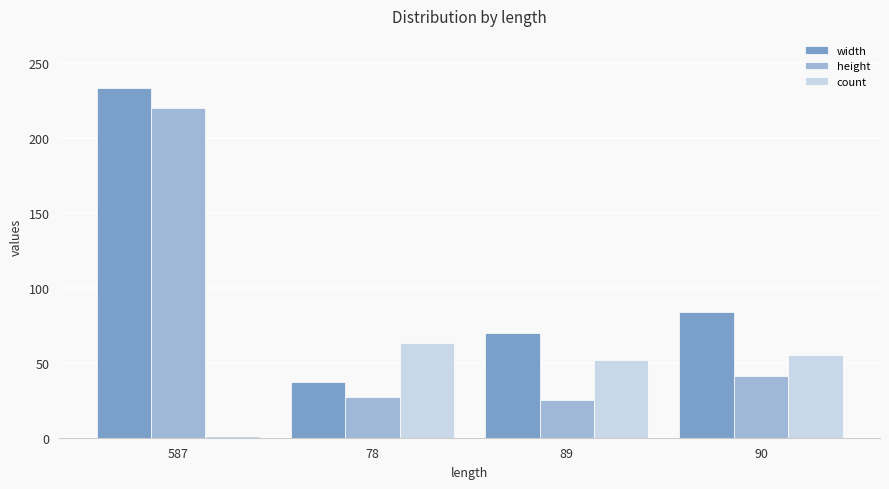

What is the highest value of the count series?

63